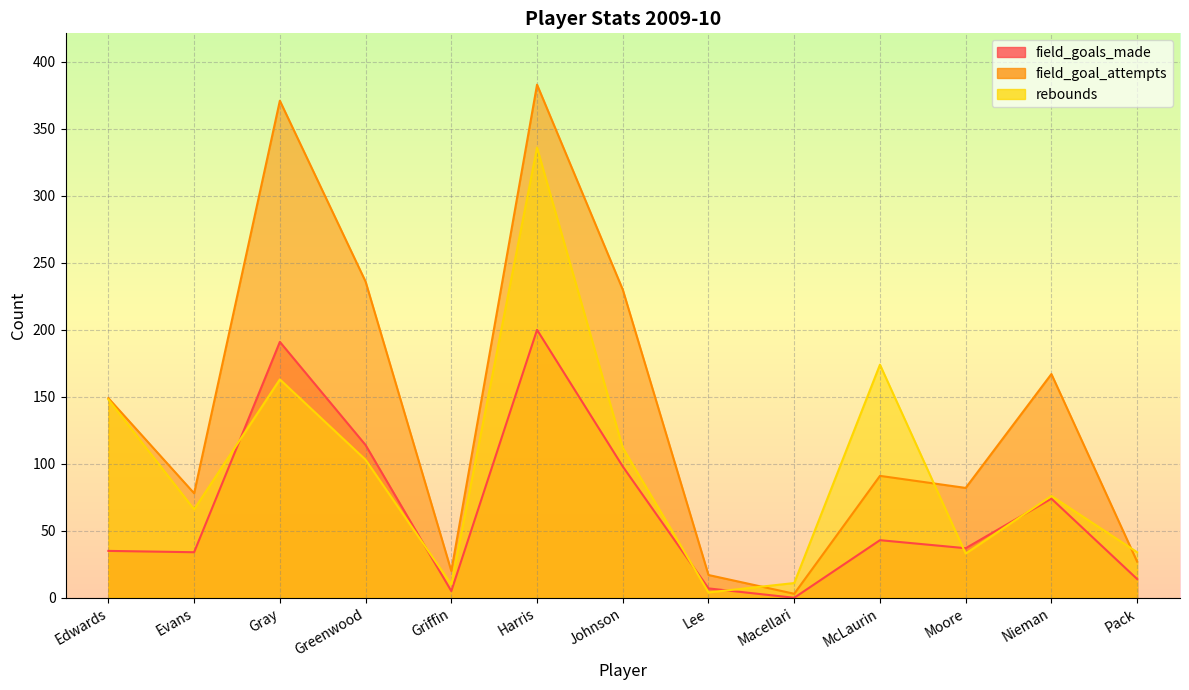

Count the number of data series in this chart.

3